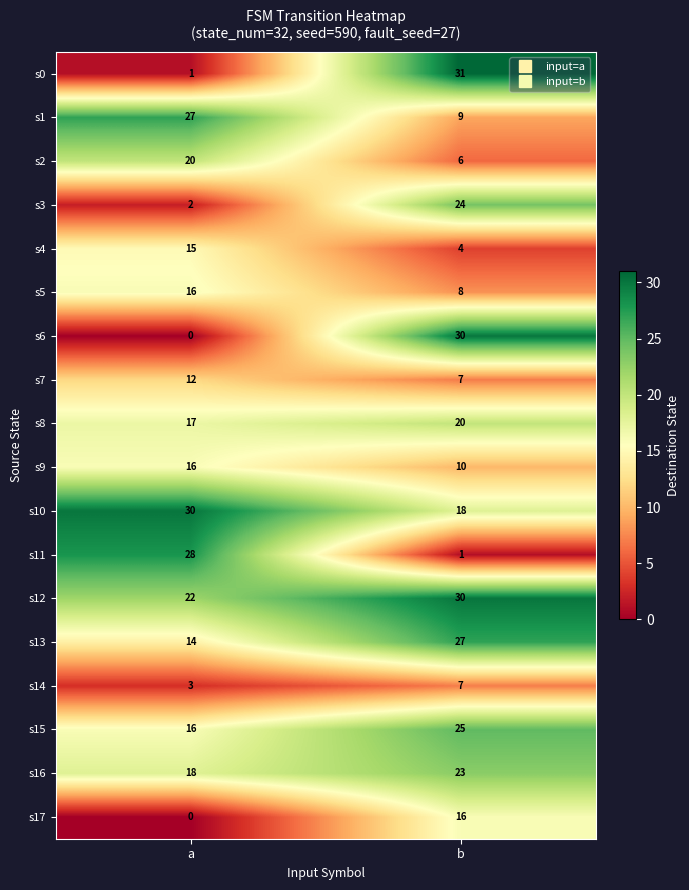

At how many categories does at least one series exceed 2?

2